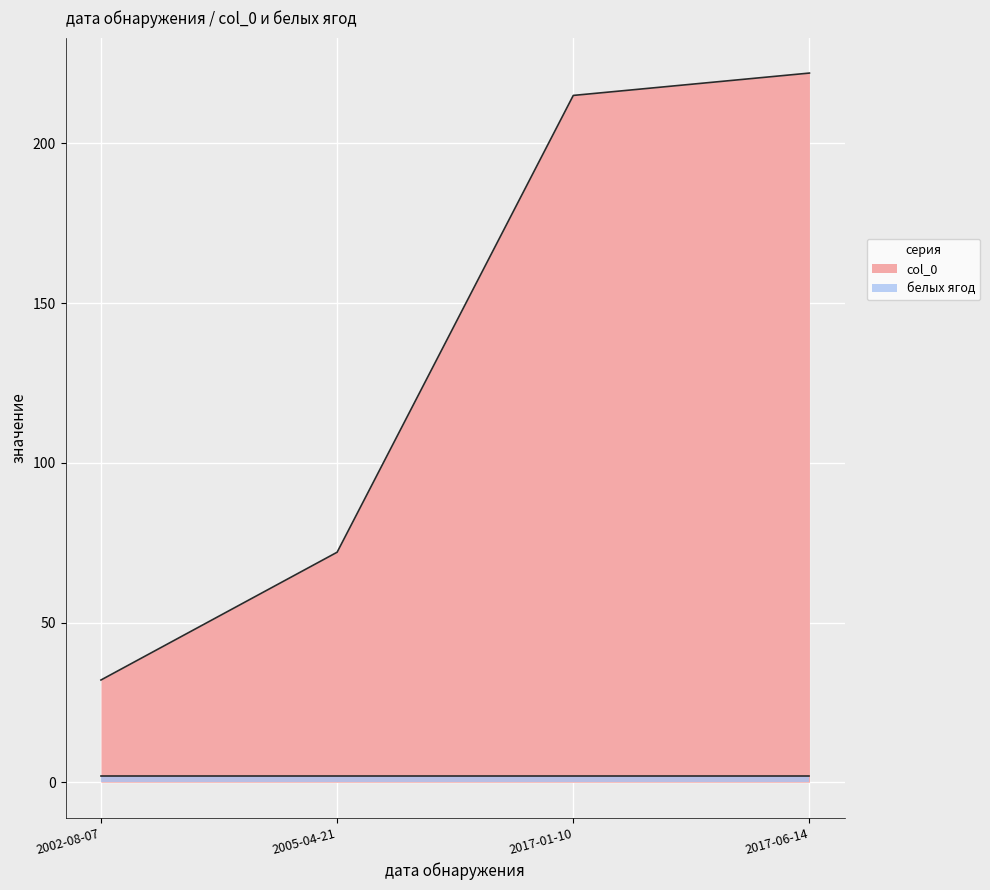

What is the maximum value shown in the chart?

222